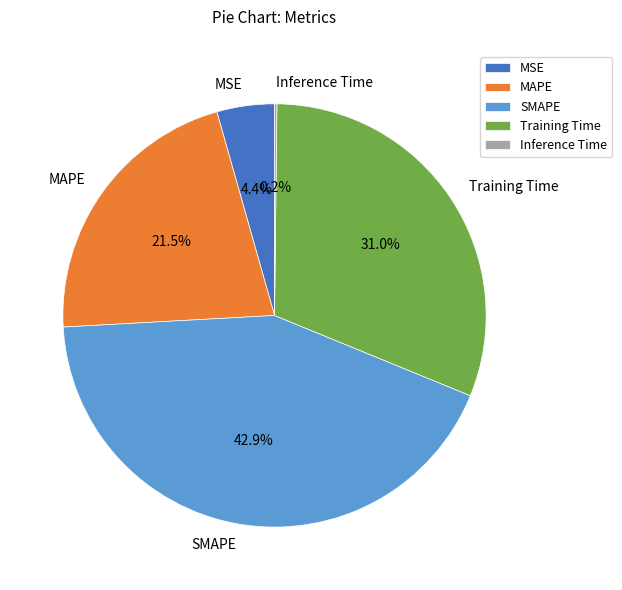

What is the largest slice in the pie chart?

SMAPE